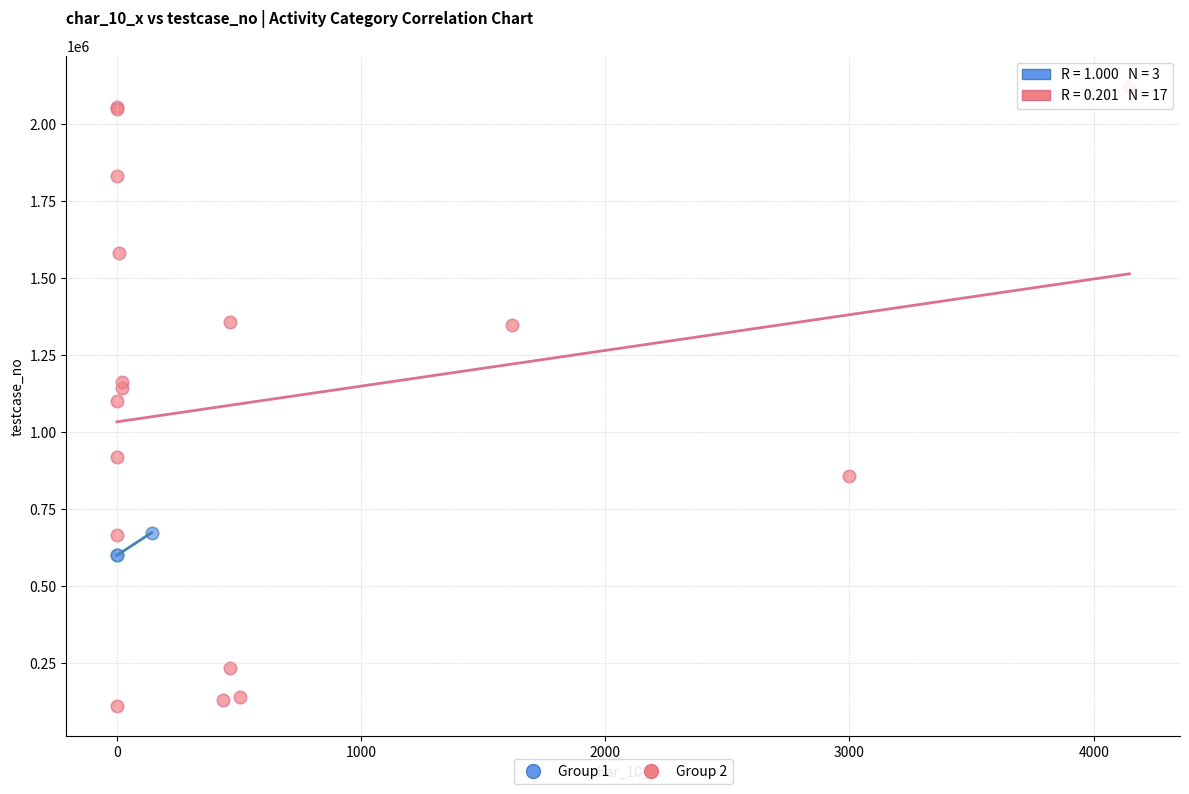

Which series contains the lowest Y value?

Group 2